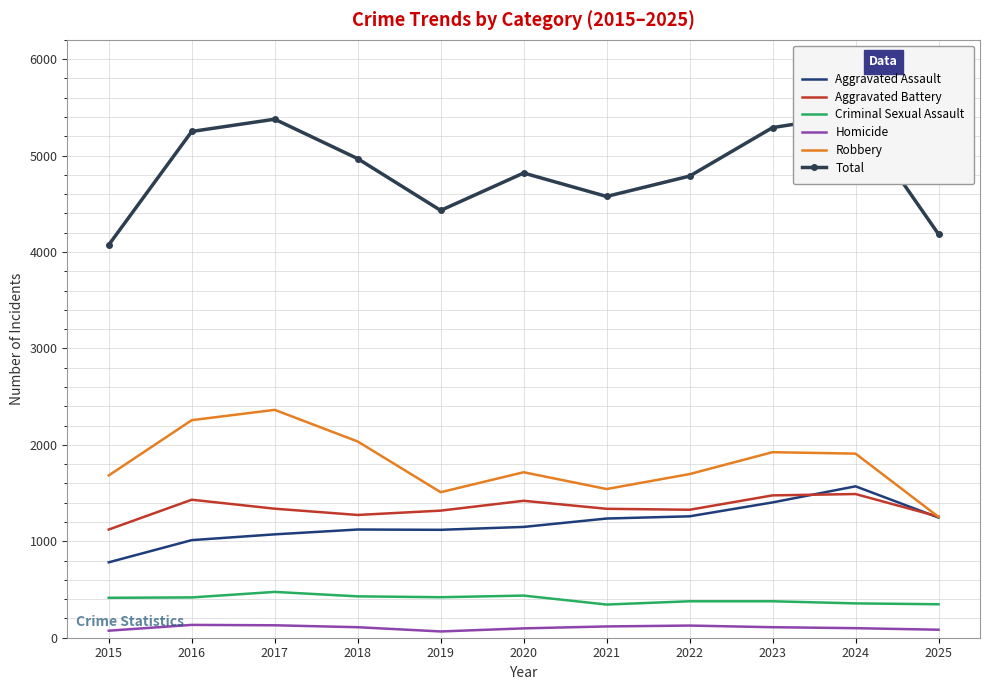

True or false: Homicide and Aggravated Battery intersect in this chart.

False